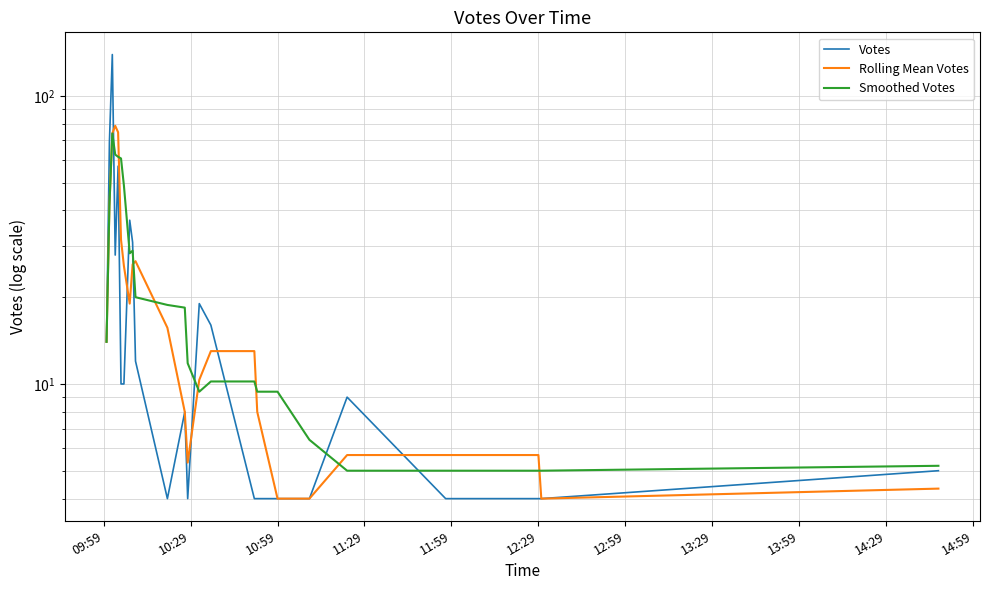

After their last crossing, which series has the higher values: Votes or Smoothed Votes?

Smoothed Votes